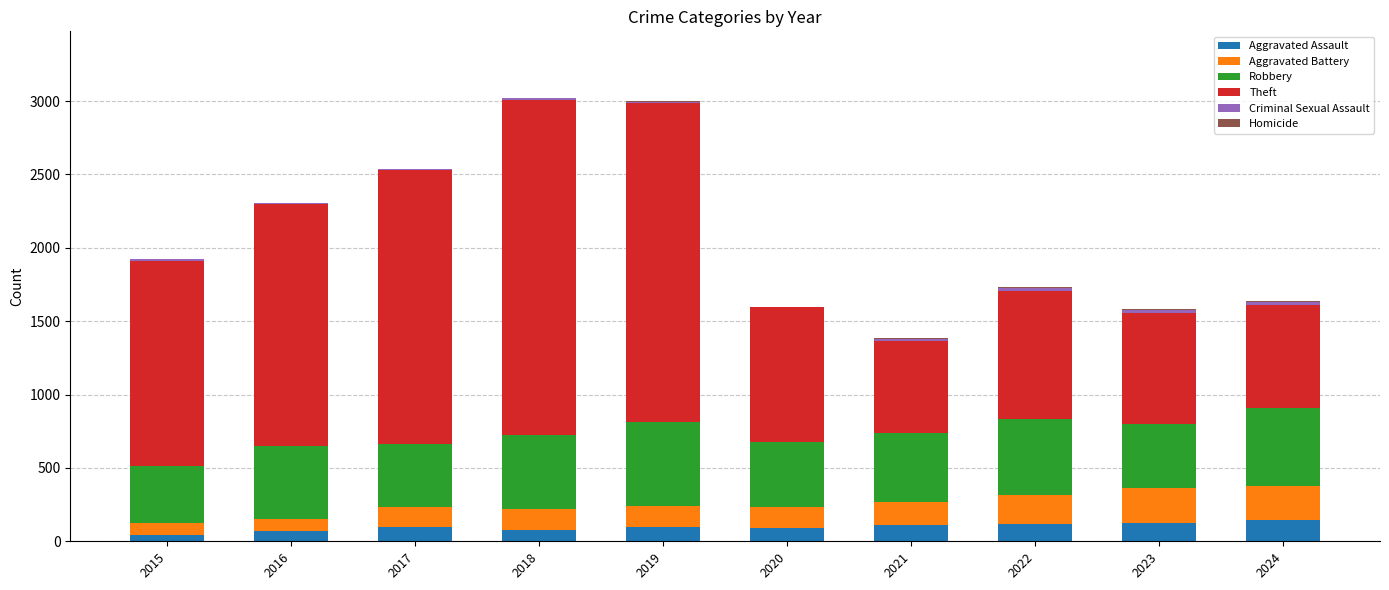

Which series has the widest spread of values?

Theft